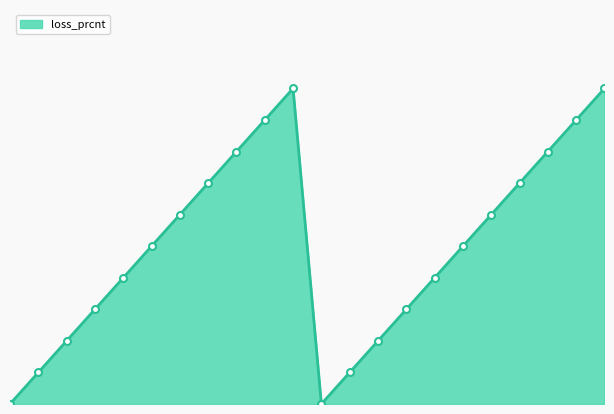

List the labels in order of value, smallest first.

0, 0, 0.2, 0.2, 0.4, 0.4, 0.6, 0.6, 0.8, 0.8, 1.0, 1.0, 1.2, 1.2, 1.4, 1.4, 1.6, 1.6, 1.8, 1.8, 2.0, 2.0